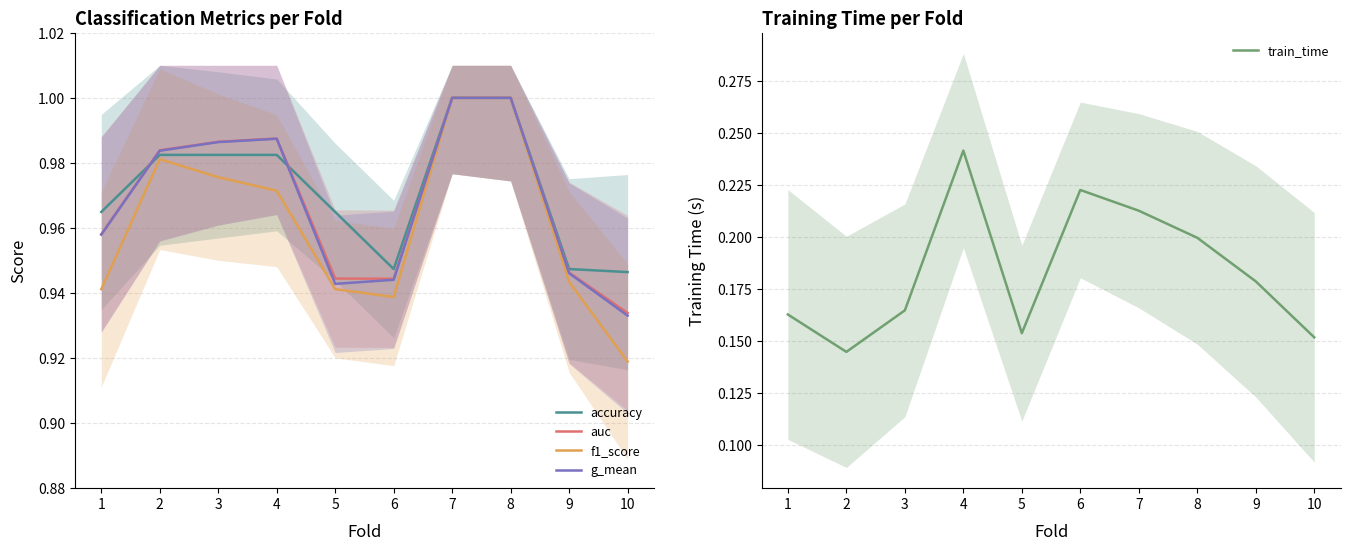

How many accuracy values are between 0 and 1?

10